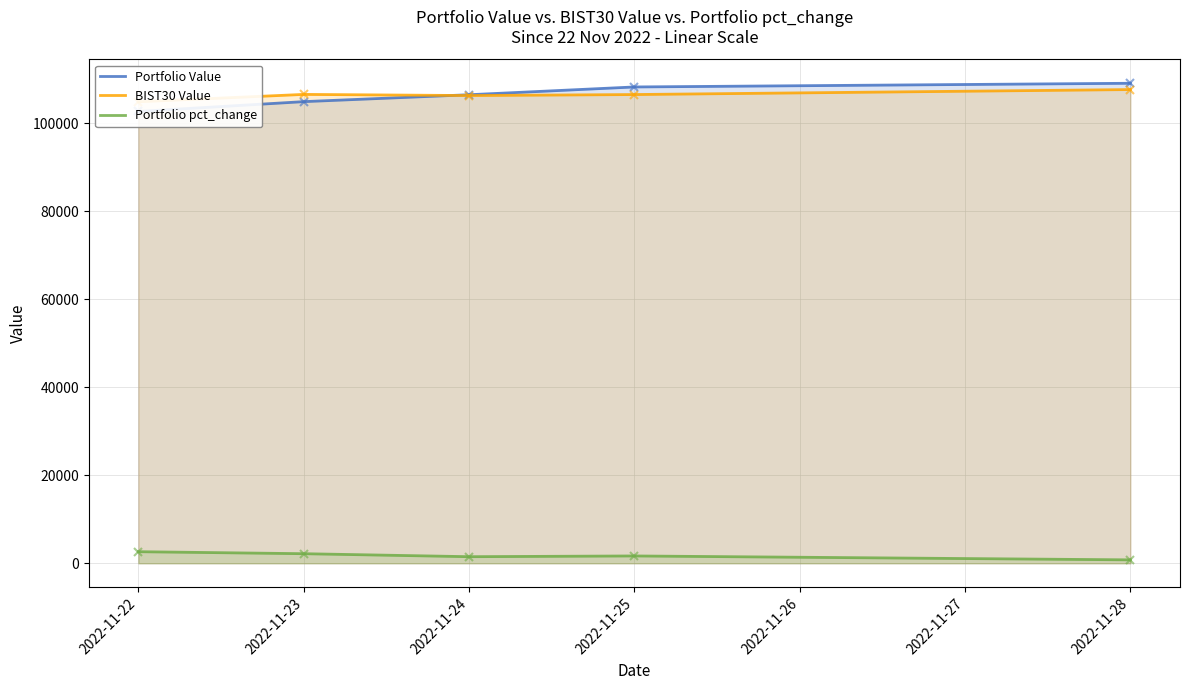

Is it true that Portfolio pct_change equals 502.1 at 2022-11-23?

False